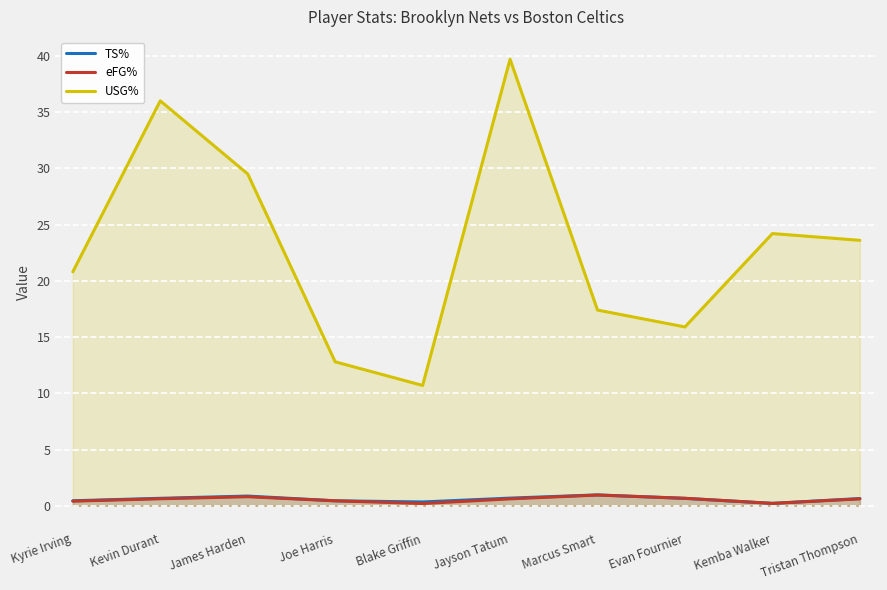

What is the spread (max minus min) of values at Kyrie Irving?

20.4